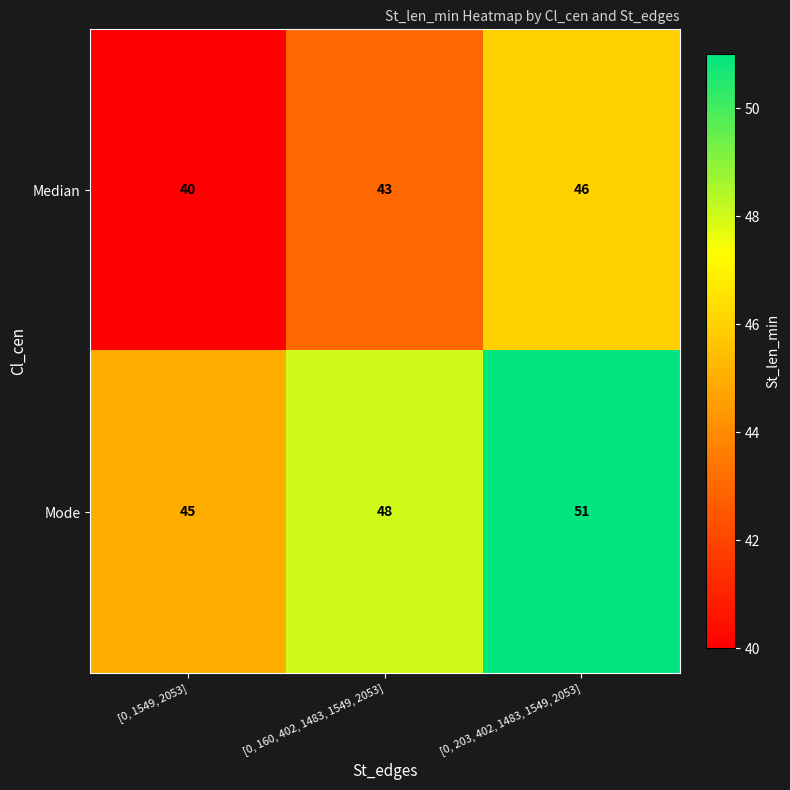

The value of Median at [0, 203, 402, 1483, 1549, 2053] is 46. True or false?

True